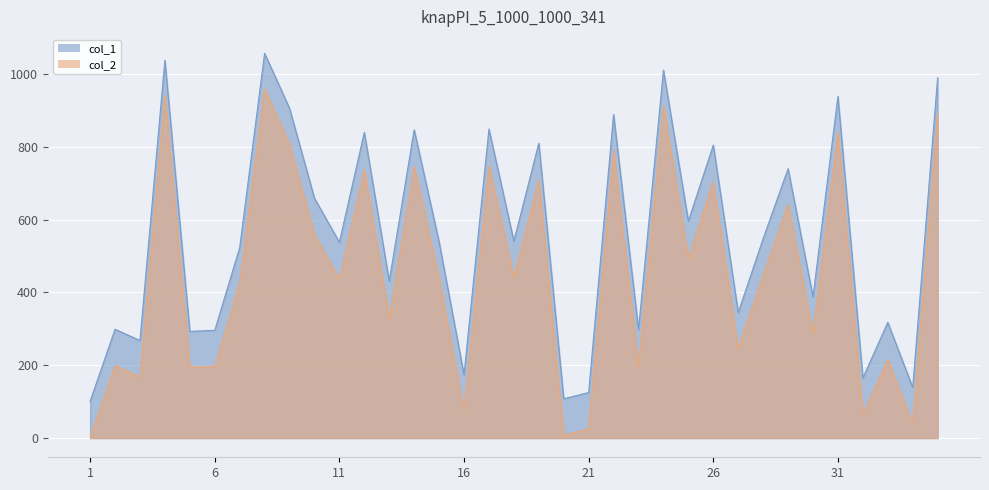

How many lines are shown in the chart?

2